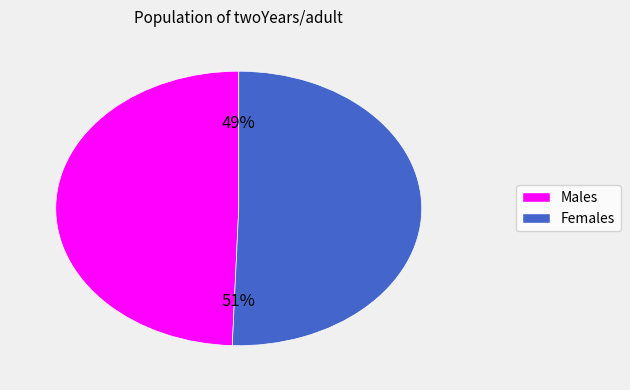

To the nearest percent, what is the average slice percentage?

50%